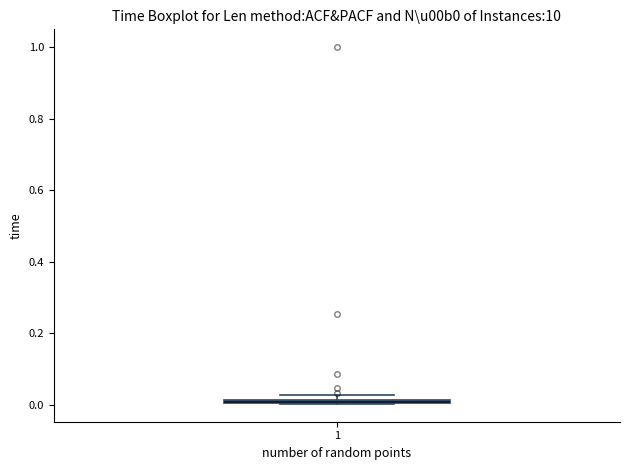

Where is the lower edge of the box at x = 1 on the y-axis? The values are not printed on the chart, so give them approximately, as read against the axis.

0.00